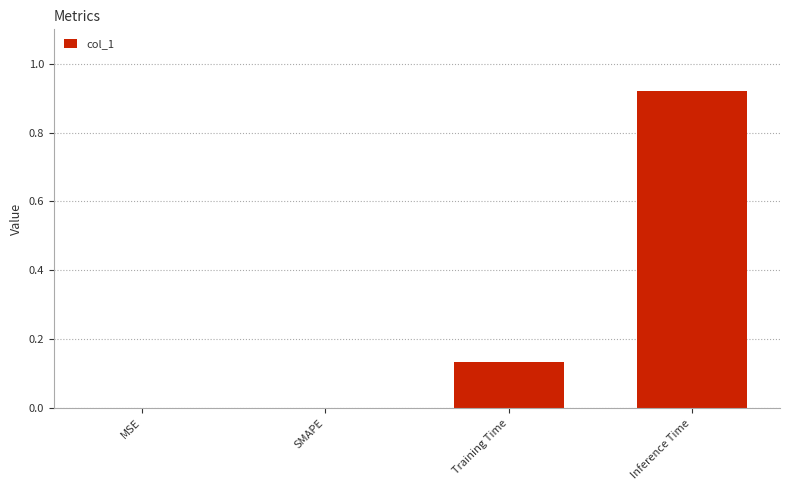

Is it true that the value at Inference Time is 1.4?

False